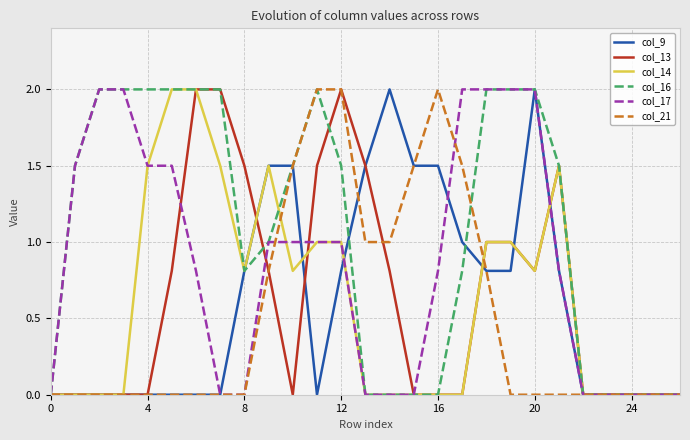

What is the greatest value displayed?

2.0